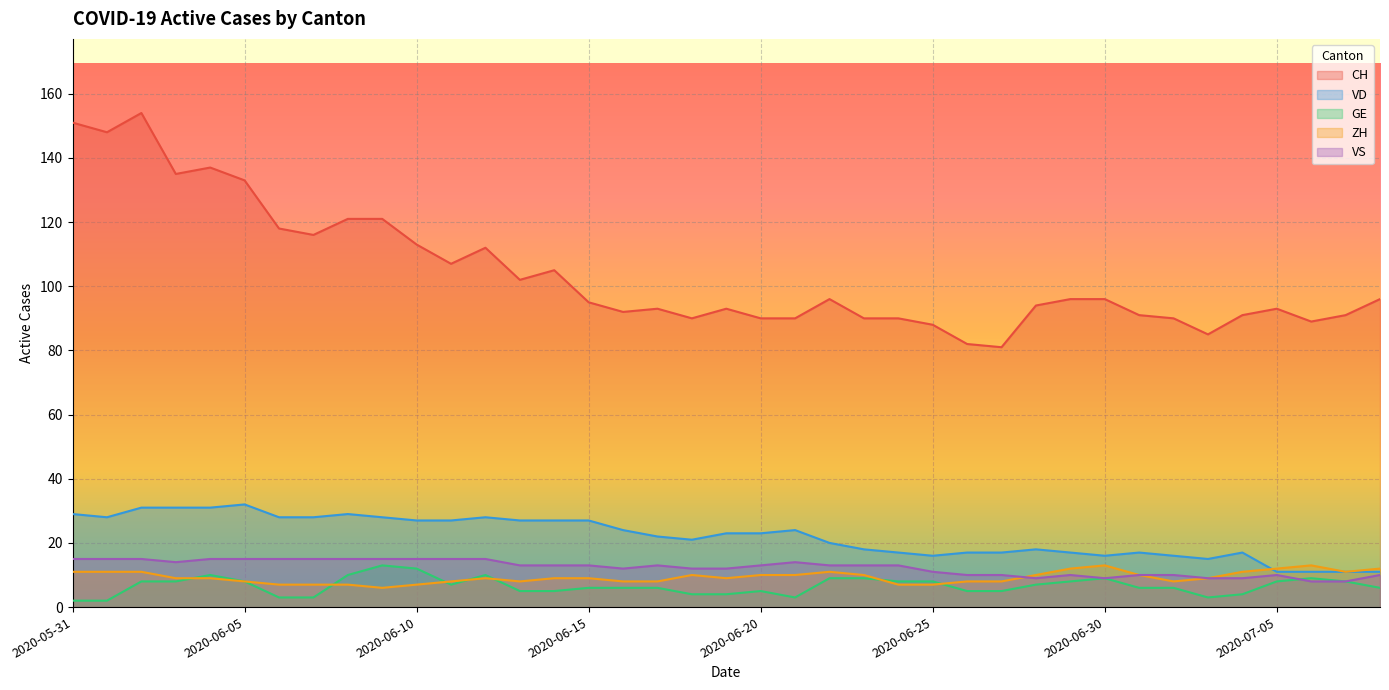

Which category has the lowest value in the VS series?

2020-07-06